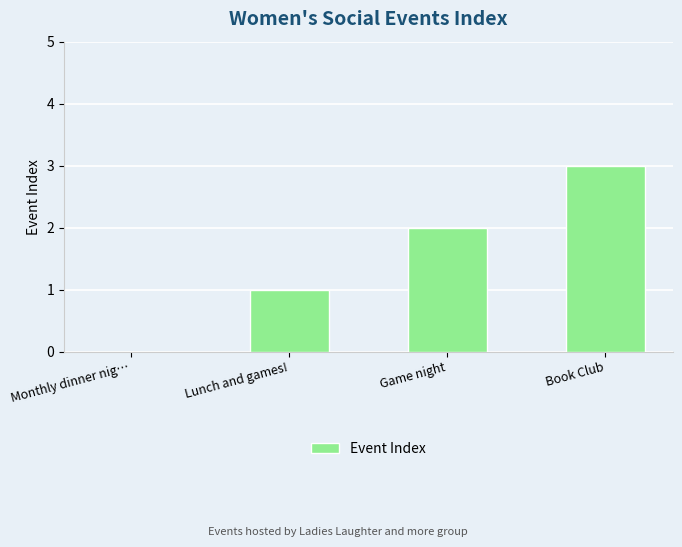

What is the change in value from Game night to Book Club?

+1